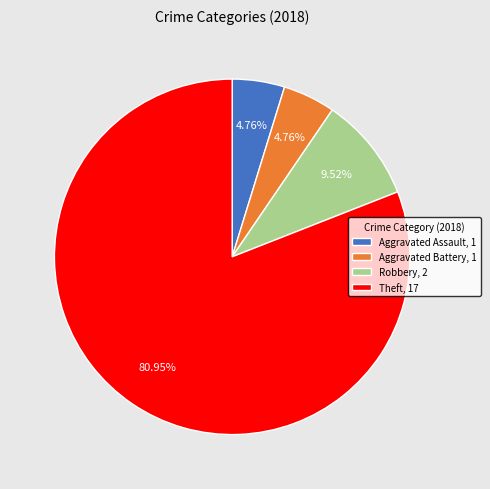

To the nearest percent, what is the difference between the largest and smallest slice percentages?

76%